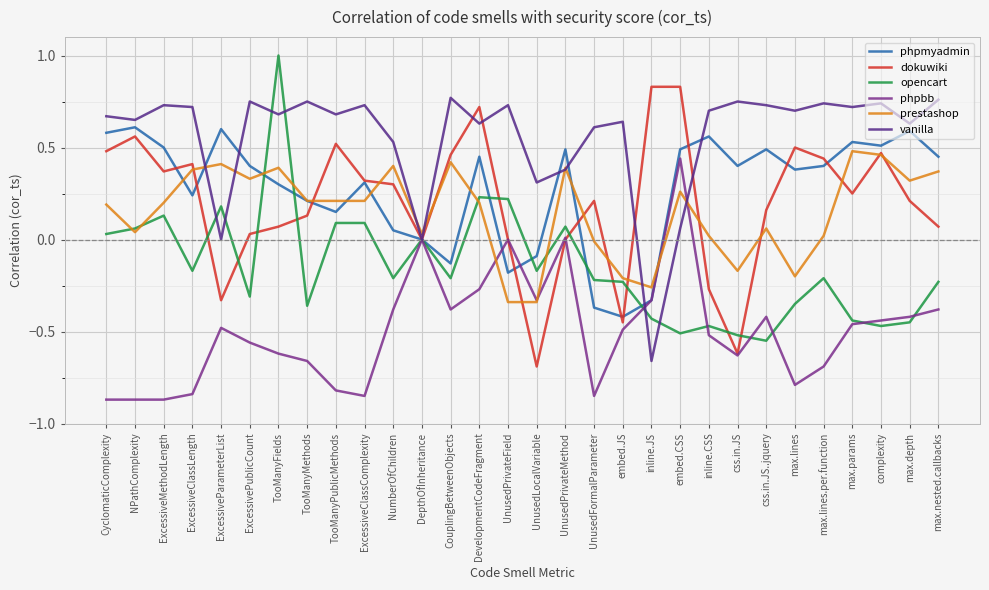

How many lines are shown in the chart?

6